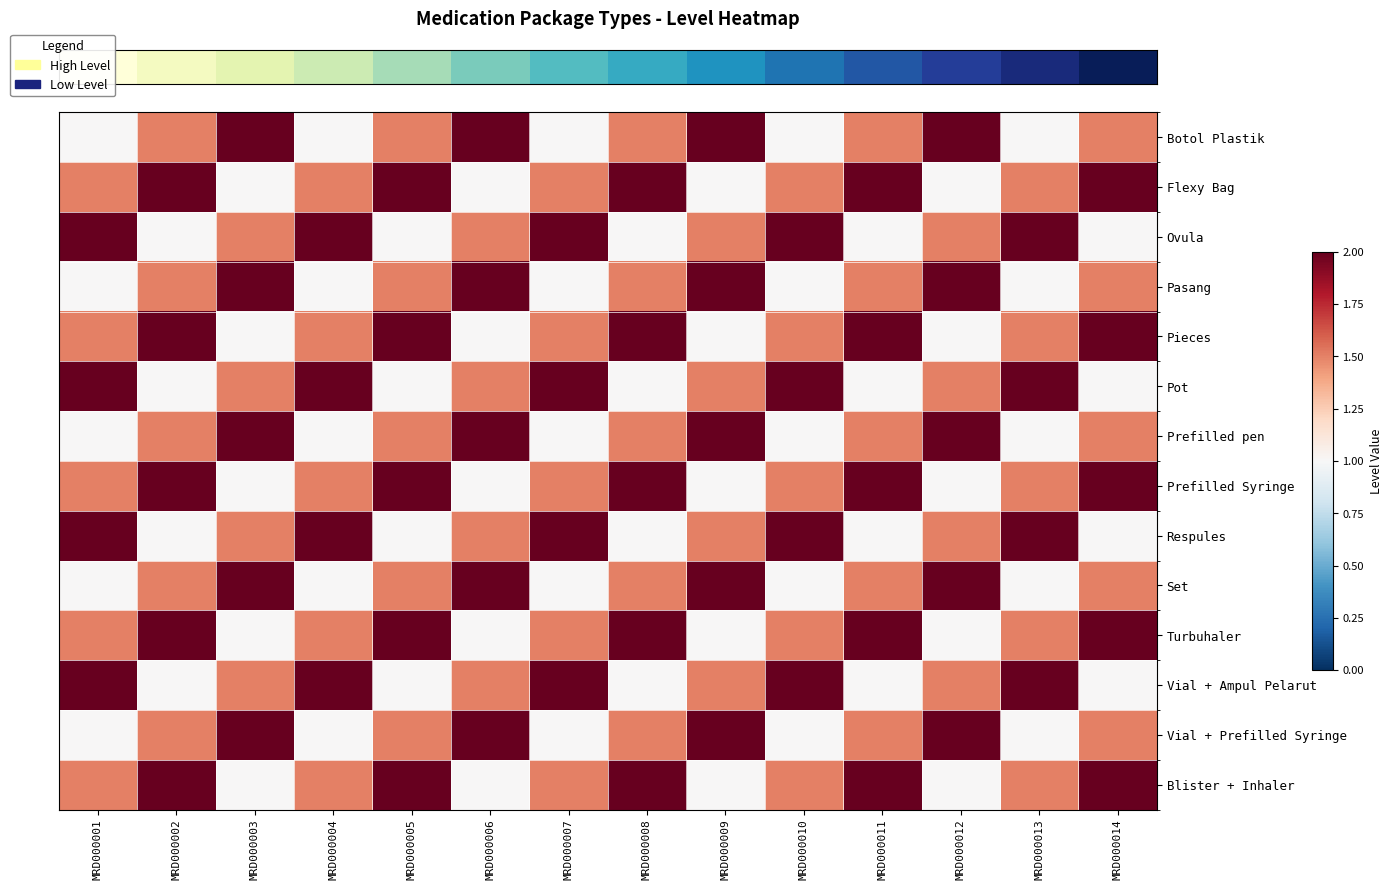

Reading left to right, extract all data points from this chart.

row_0: 1.0	1.5	2.0	1.0	1.5	2.0	1.0	1.5	2.0	1.0	1.5	2.0	1.0	1.5
row_1: 1.5	2.0	1.0	1.5	2.0	1.0	1.5	2.0	1.0	1.5	2.0	1.0	1.5	2.0
row_2: 2.0	1.0	1.5	2.0	1.0	1.5	2.0	1.0	1.5	2.0	1.0	1.5	2.0	1.0
row_3: 1.0	1.5	2.0	1.0	1.5	2.0	1.0	1.5	2.0	1.0	1.5	2.0	1.0	1.5
row_4: 1.5	2.0	1.0	1.5	2.0	1.0	1.5	2.0	1.0	1.5	2.0	1.0	1.5	2.0
row_5: 2.0	1.0	1.5	2.0	1.0	1.5	2.0	1.0	1.5	2.0	1.0	1.5	2.0	1.0
row_6: 1.0	1.5	2.0	1.0	1.5	2.0	1.0	1.5	2.0	1.0	1.5	2.0	1.0	1.5
row_7: 1.5	2.0	1.0	1.5	2.0	1.0	1.5	2.0	1.0	1.5	2.0	1.0	1.5	2.0
row_8: 2.0	1.0	1.5	2.0	1.0	1.5	2.0	1.0	1.5	2.0	1.0	1.5	2.0	1.0
row_9: 1.0	1.5	2.0	1.0	1.5	2.0	1.0	1.5	2.0	1.0	1.5	2.0	1.0	1.5
row_10: 1.5	2.0	1.0	1.5	2.0	1.0	1.5	2.0	1.0	1.5	2.0	1.0	1.5	2.0
row_11: 2.0	1.0	1.5	2.0	1.0	1.5	2.0	1.0	1.5	2.0	1.0	1.5	2.0	1.0
row_12: 1.0	1.5	2.0	1.0	1.5	2.0	1.0	1.5	2.0	1.0	1.5	2.0	1.0	1.5
row_13: 1.5	2.0	1.0	1.5	2.0	1.0	1.5	2.0	1.0	1.5	2.0	1.0	1.5	2.0